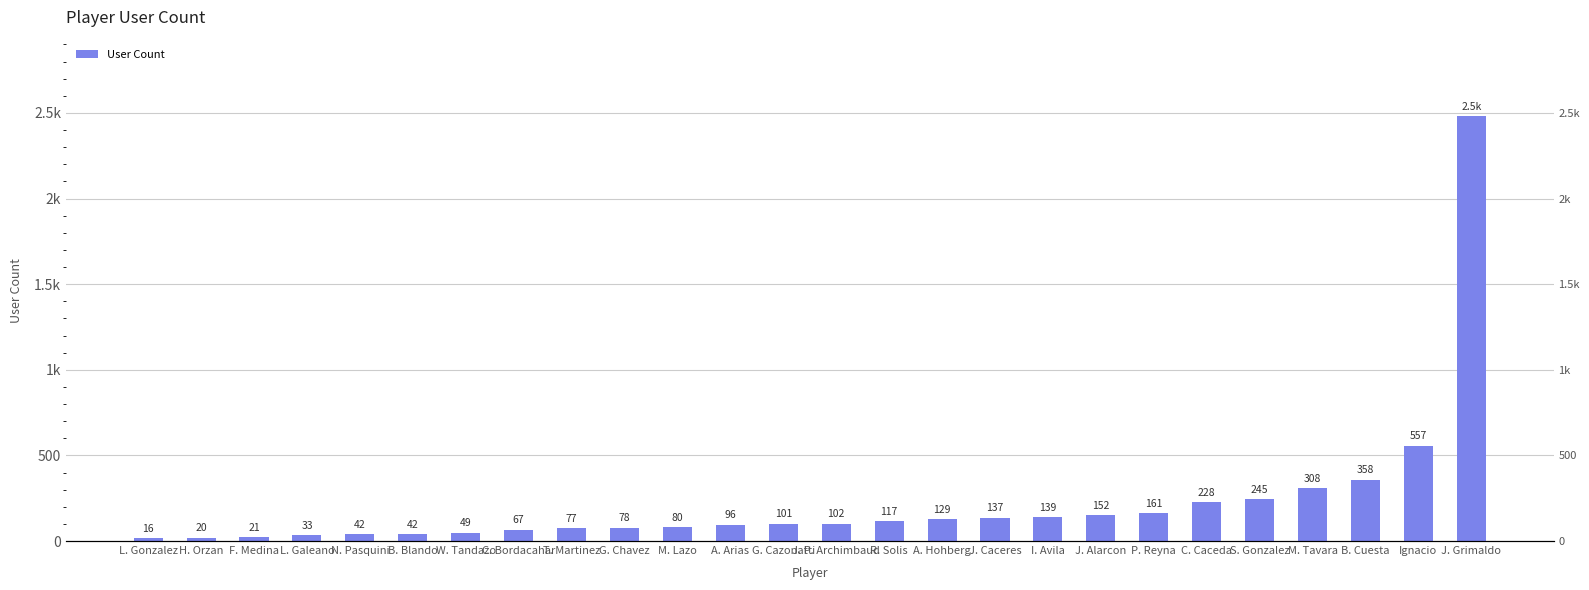

Is it true that the value at C. Caceda is 228?

True